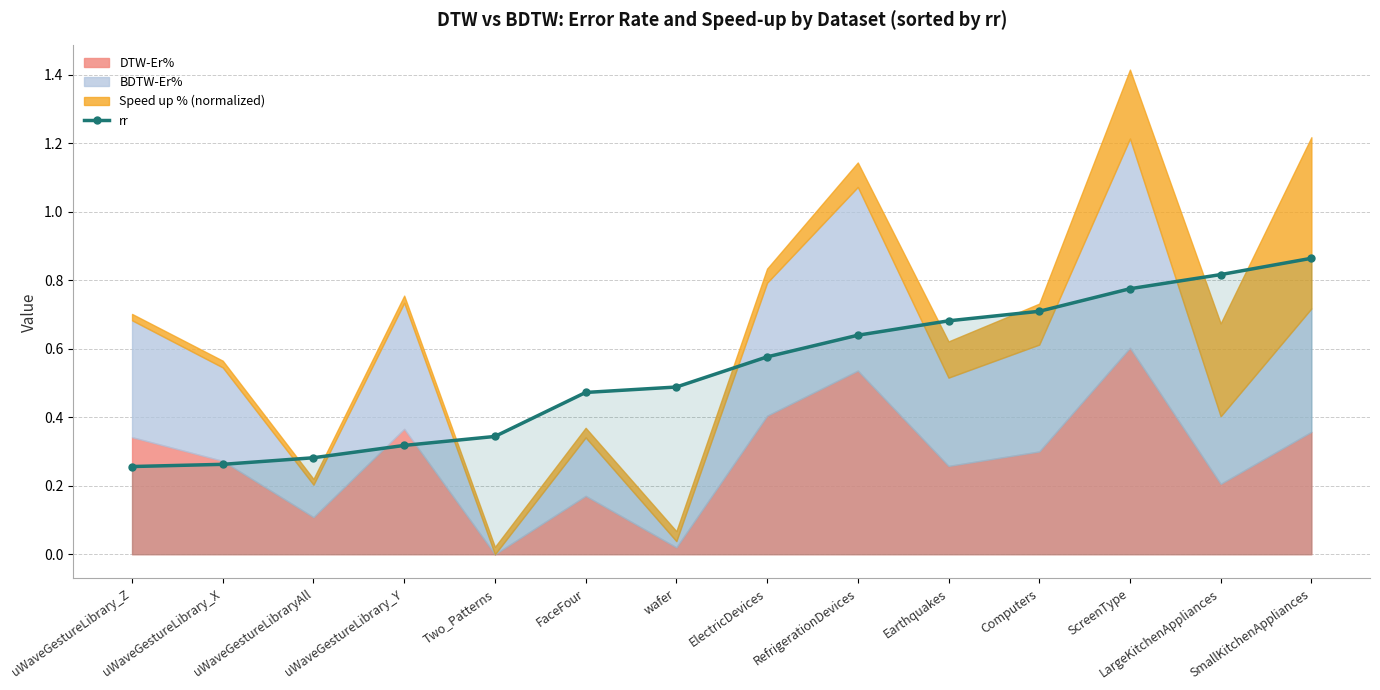

True or false: the data shows 0.2 at Two_Patterns.

False